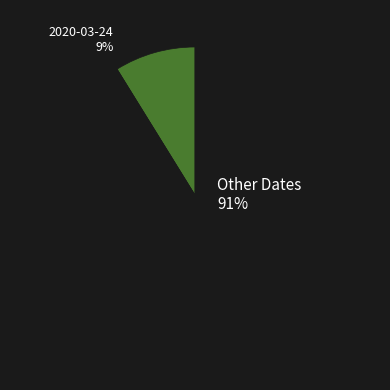

Which slice is the smallest?

2020-03-24 9%